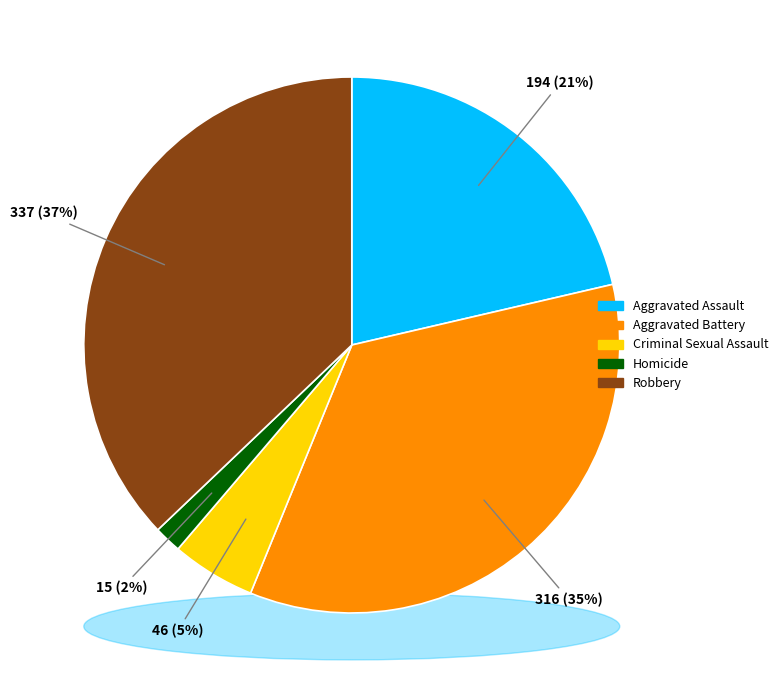

Which category has the biggest portion of the pie?

Robbery